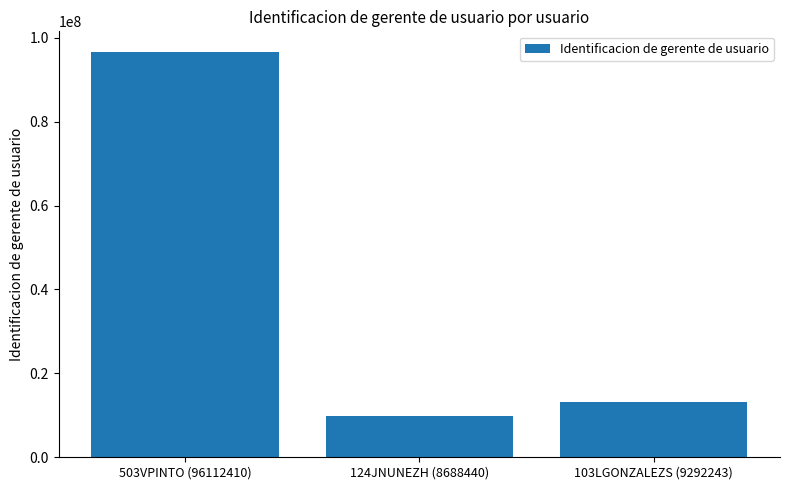

Rank the categories by value from highest to lowest.

503VPINTO (96112410), 103LGONZALEZS (9292243), 124JNUNEZH (8688440)